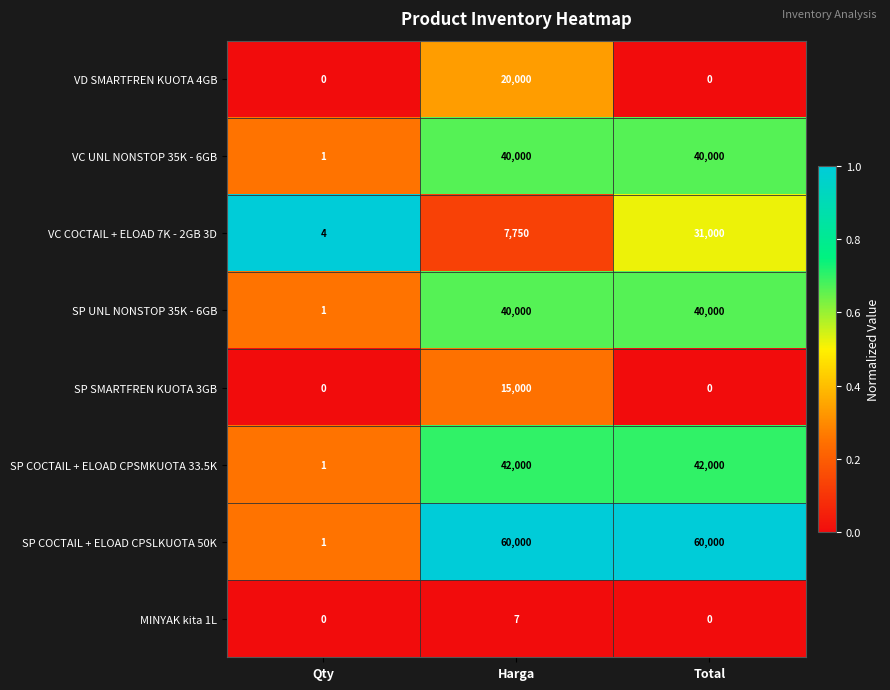

The value of VC UNL NONSTOP 35K - 6GB at Total is 40000. True or false?

True